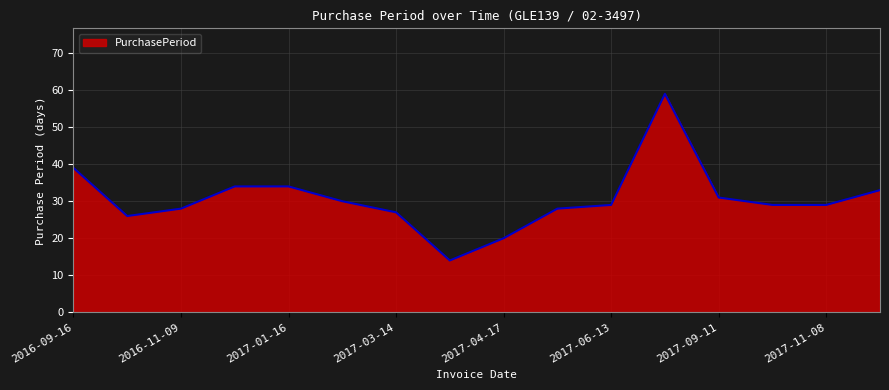

Does the chart display data point markers on the line(s)?

No